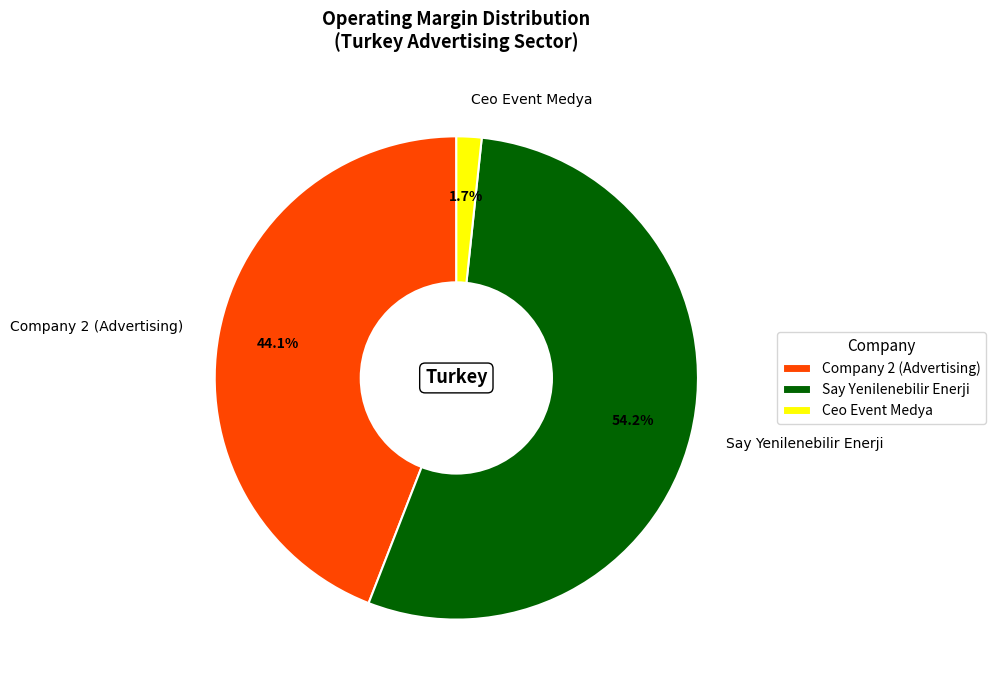

Which category accounts for the majority?

Say Yenilenebilir Enerji